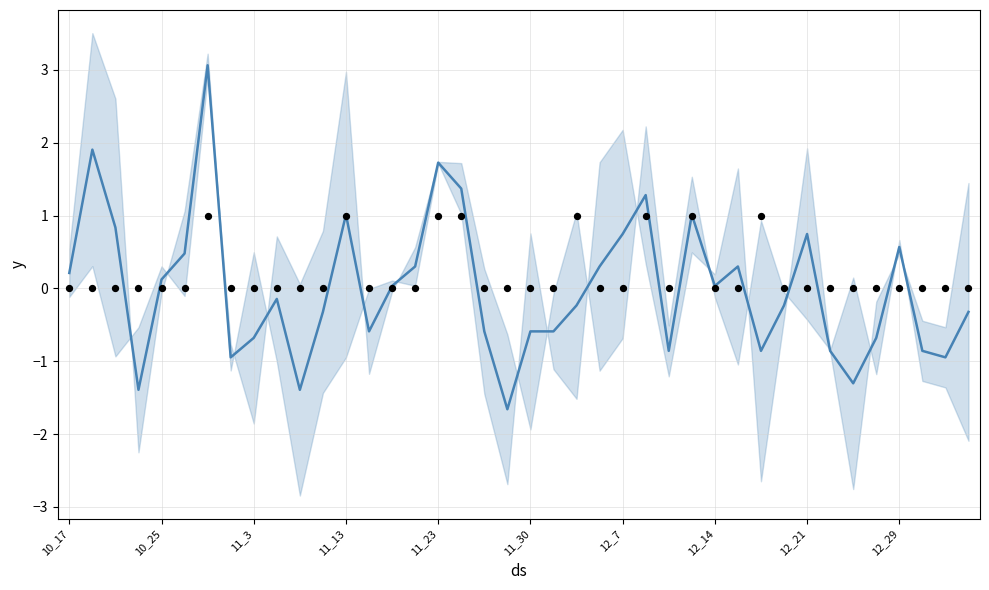

At how many categories does at least one series exceed 2?

1